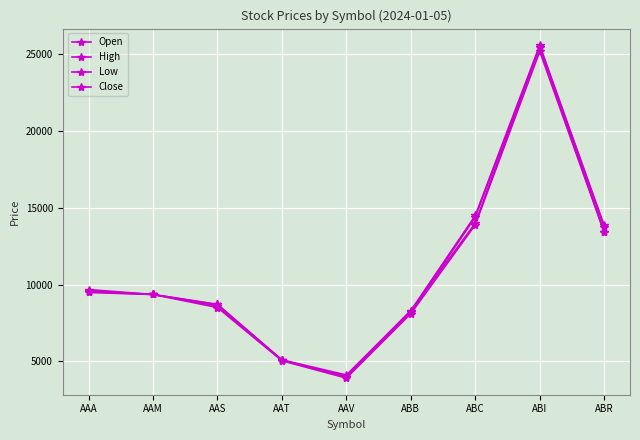

What is the lowest value of the Low series?

3900